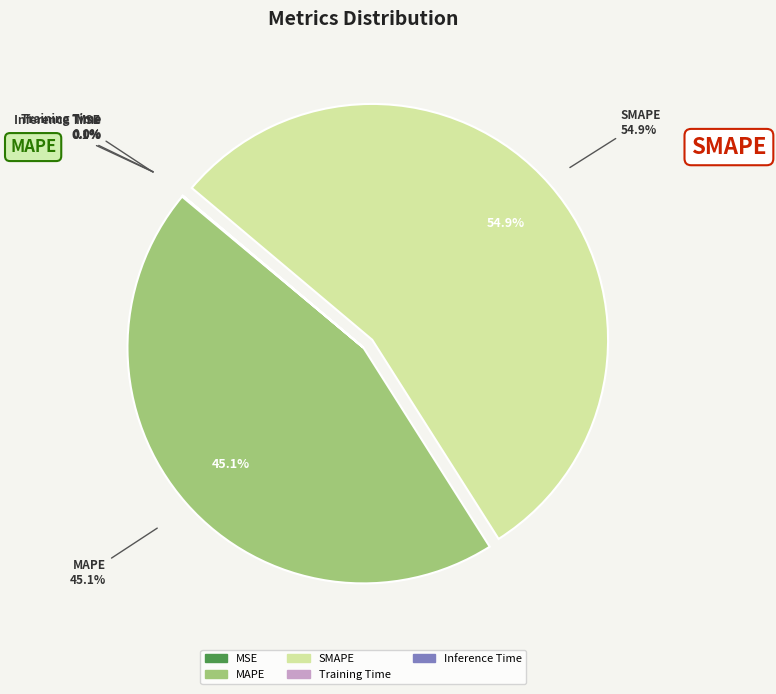

Between SMAPE and MSE, which is larger?

SMAPE